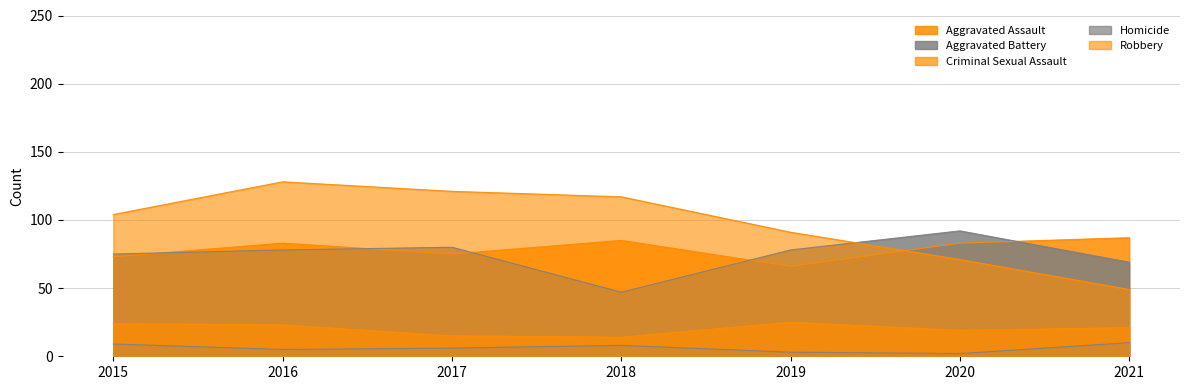

What is the maximum value for Homicide?

10